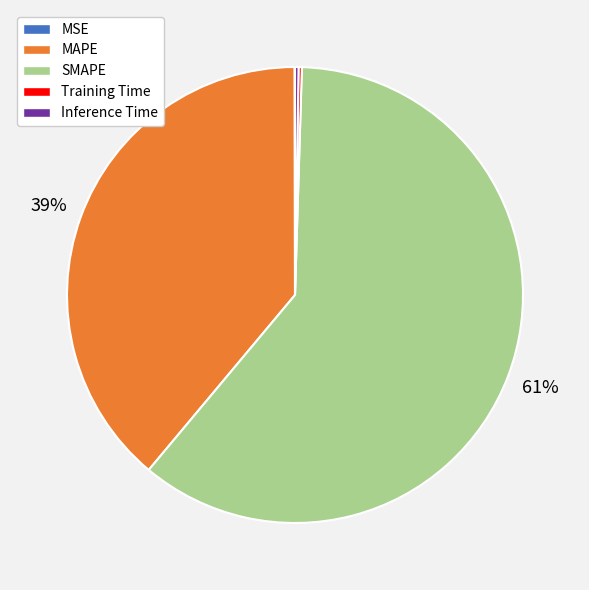

Is there a majority slice in this chart?

Yes